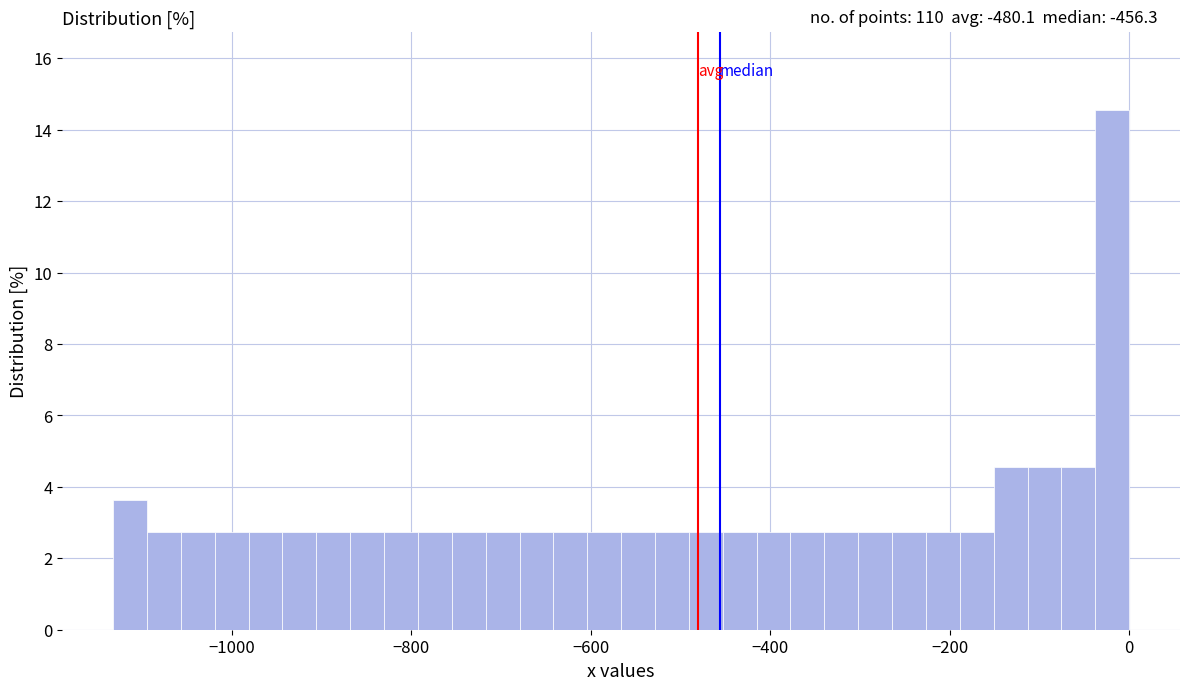

Read against the x-axis, roughly where is the centre of the tallest bar?

-20